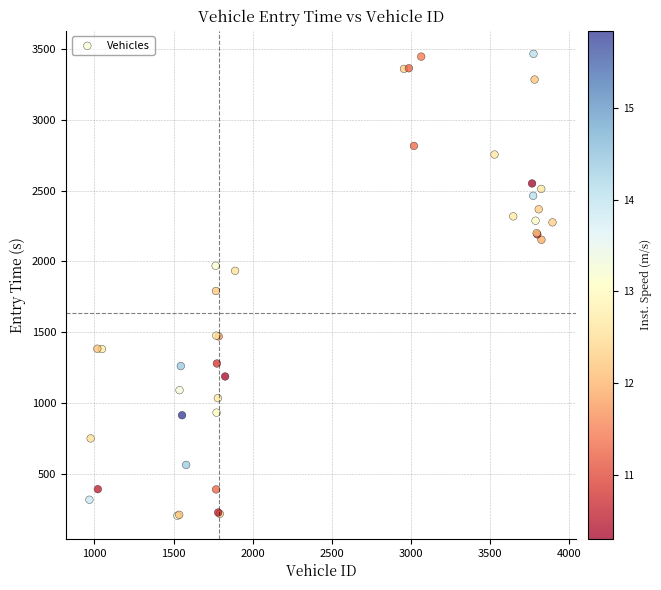

What Y value in the scatter plot is closest to 1835?

1791.1